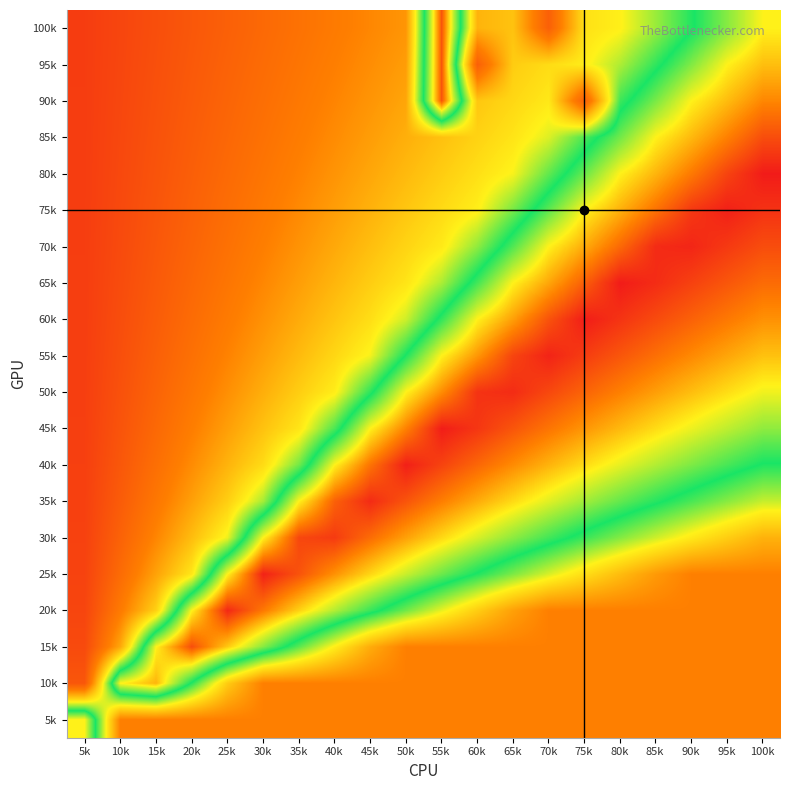

What is the smallest value displayed?

0.1